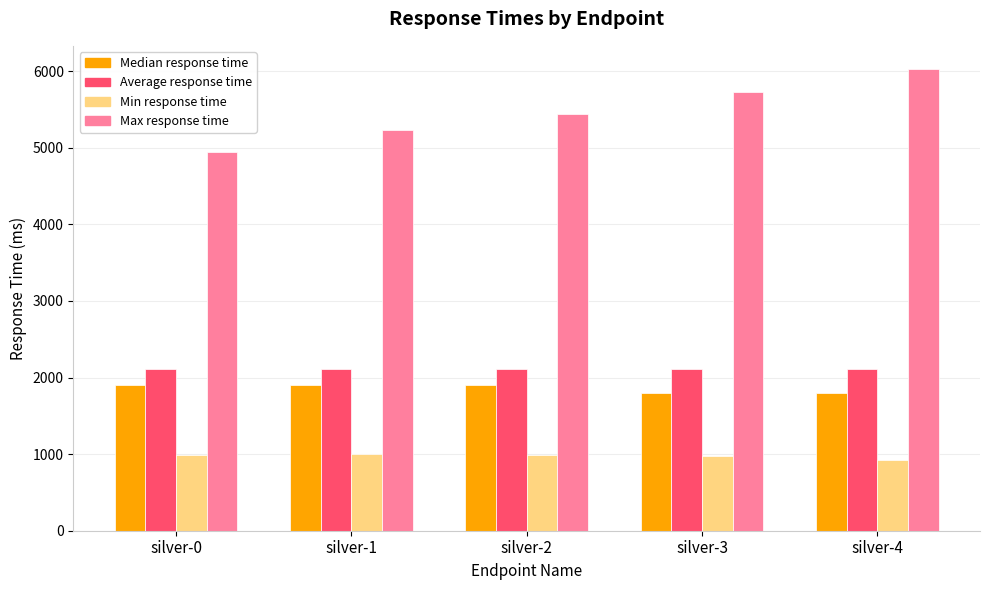

What is the minimum value for Min response time?

928